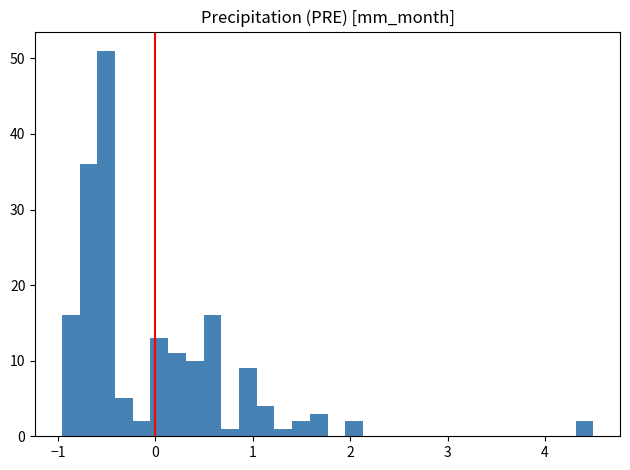

Around what value on the x-axis is the tallest bar? Give the approximate position of its centre, as read against the axis.

-0.5